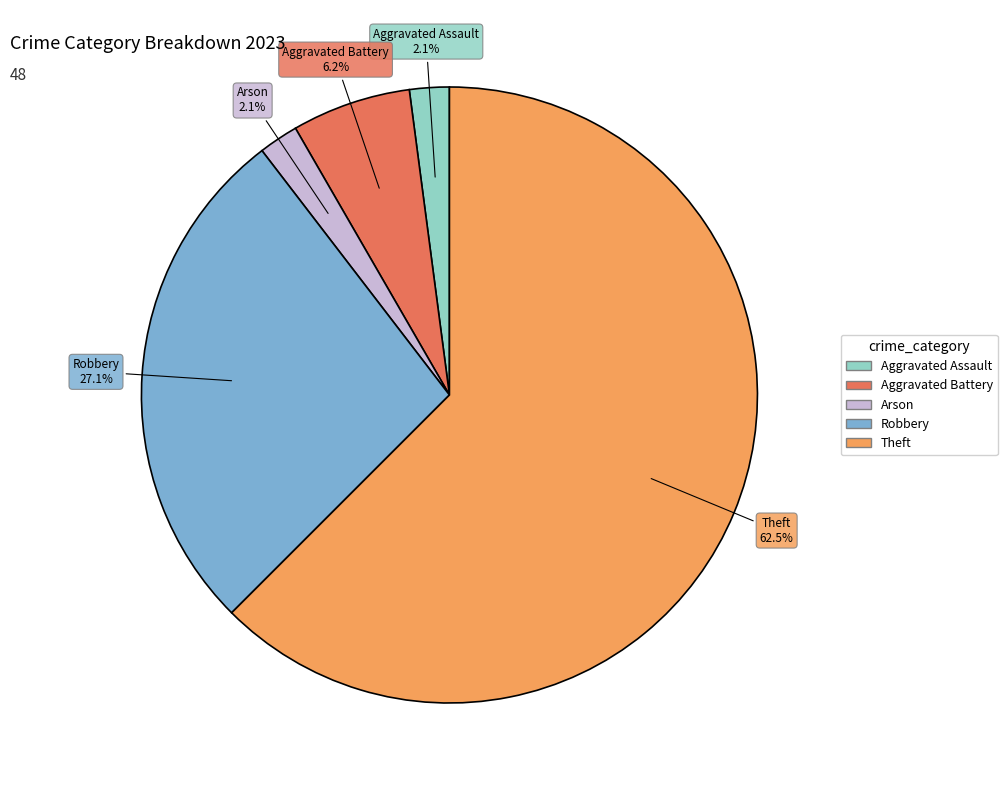

Is there a majority slice in this chart?

Yes